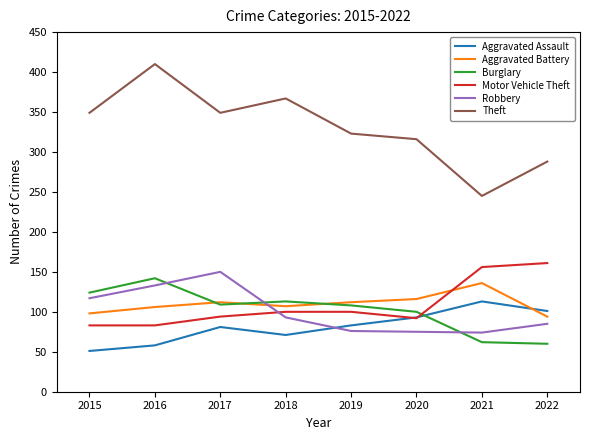

What is the minimum value shown in the chart?

51